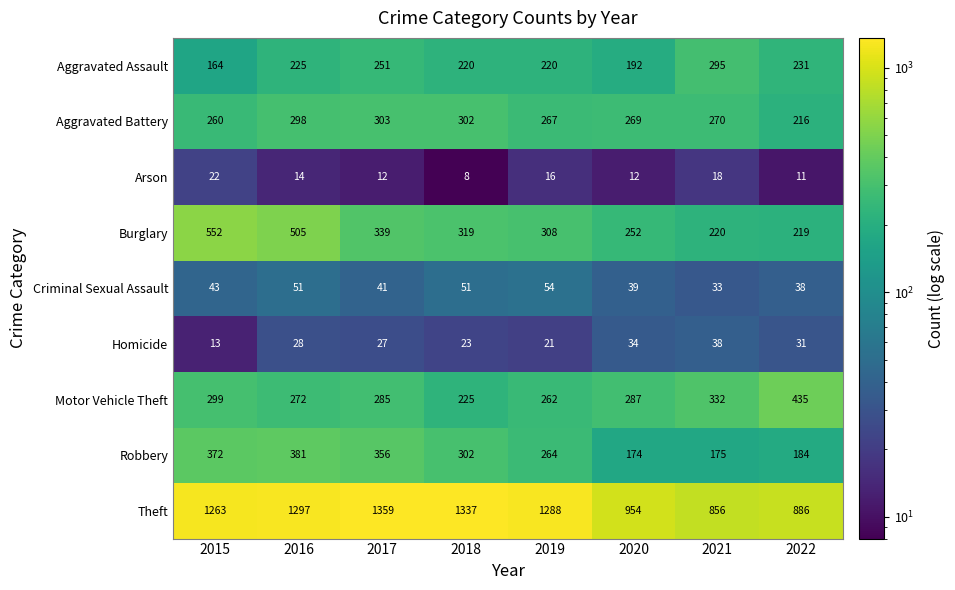

Which series has the largest total across all categories?

Theft